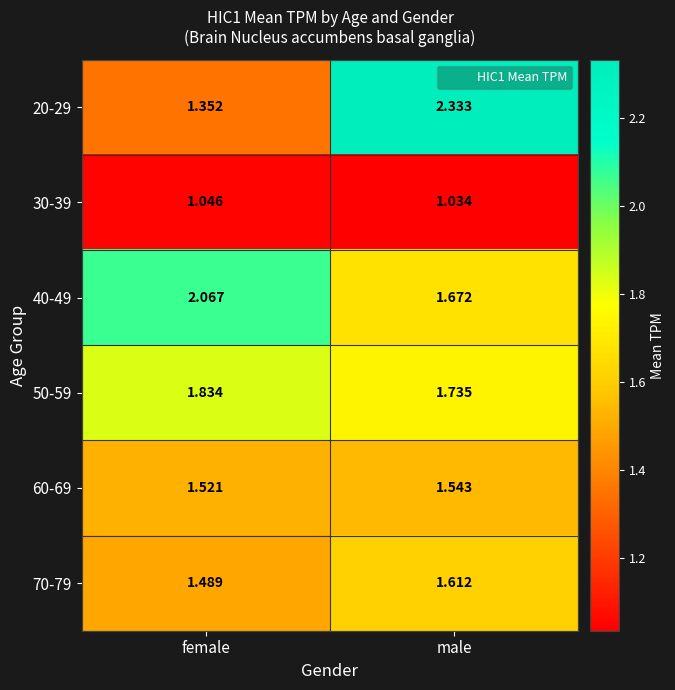

Which label corresponds to the largest value in the chart?

male